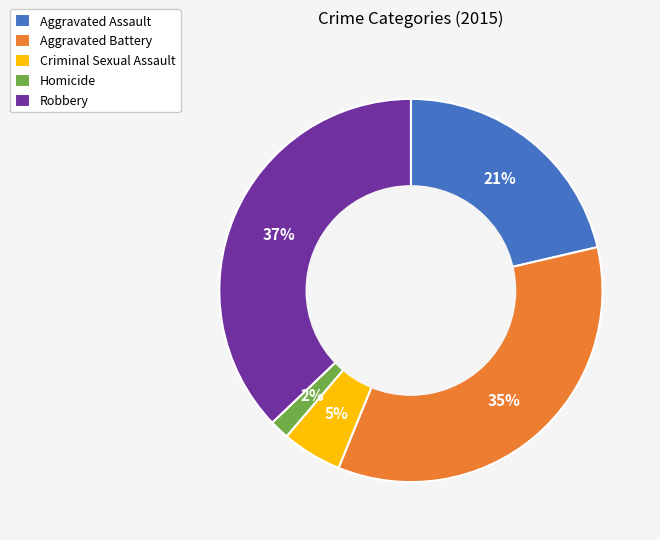

The Aggravated Assault slice represents 32% of the pie. True or false?

False